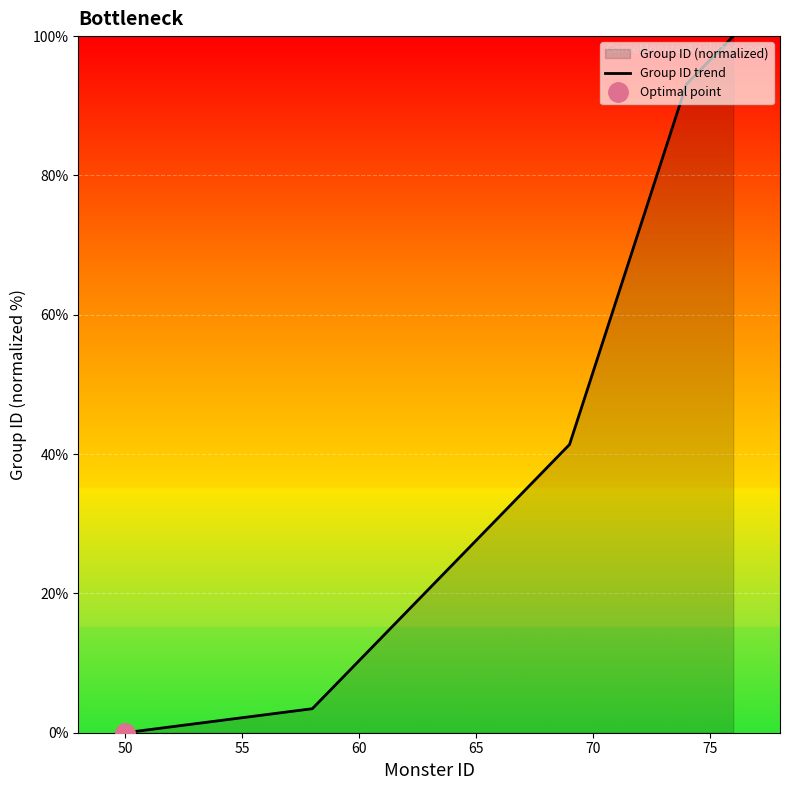

What is the maximum value for Group ID trend?

100.0